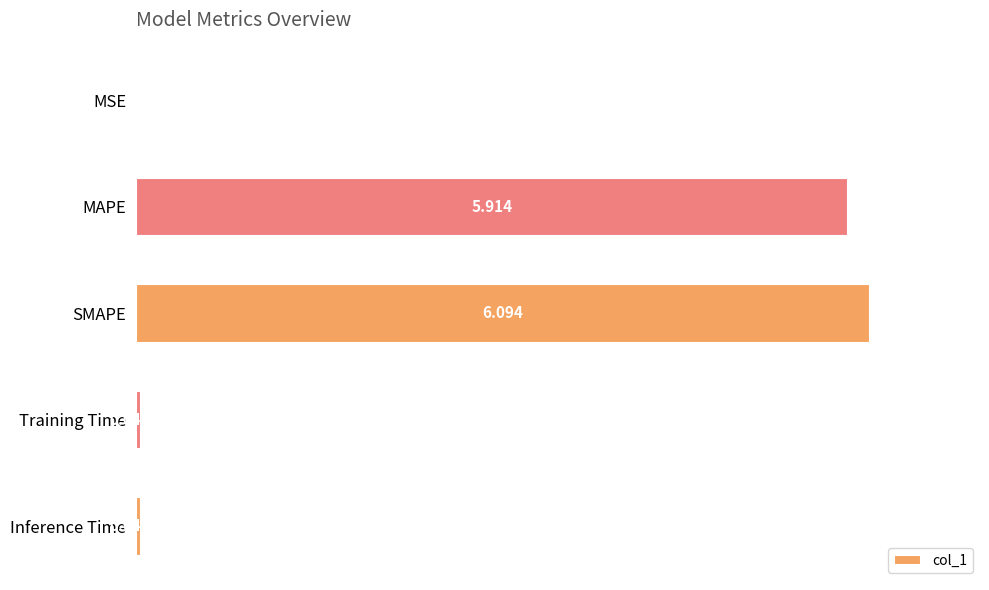

Between Training Time and Inference Time, which is larger?

Inference Time